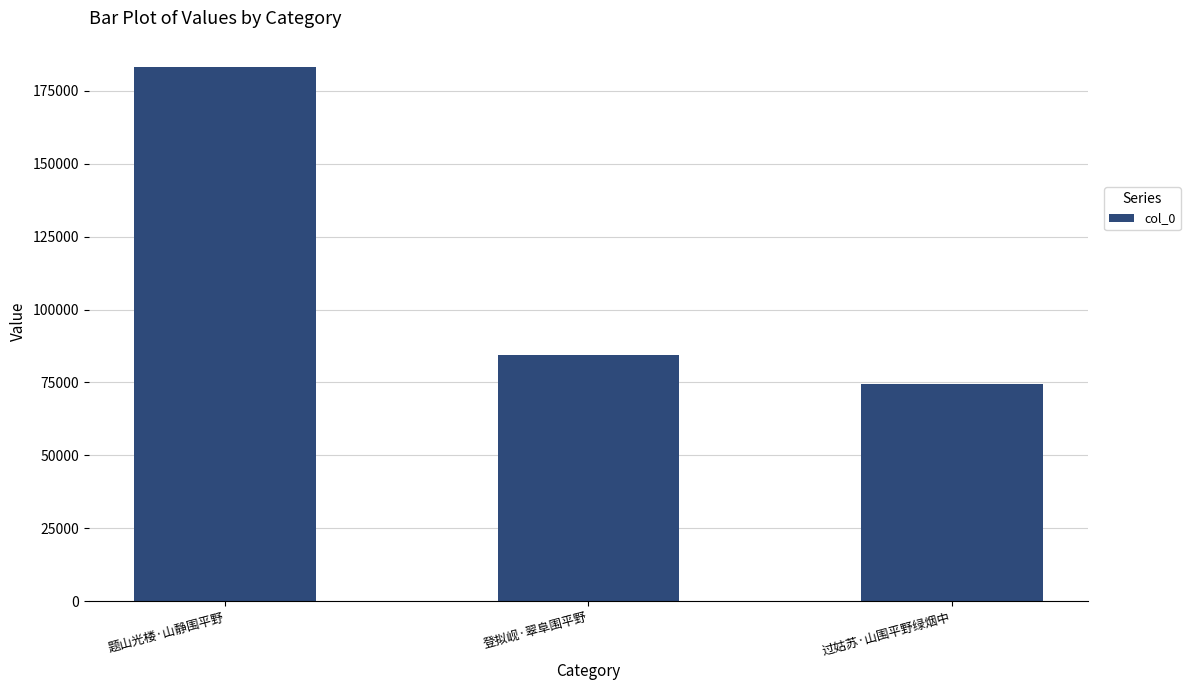

Does the chart contain stacked bars?

No